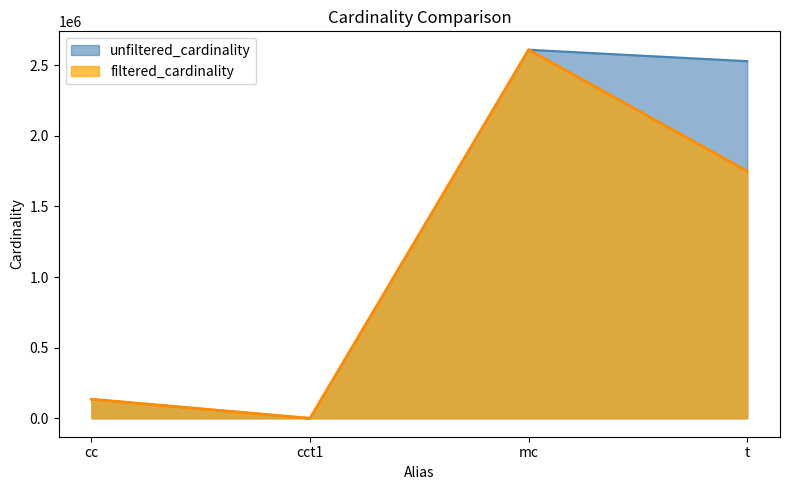

What position from the right is cct1?

3